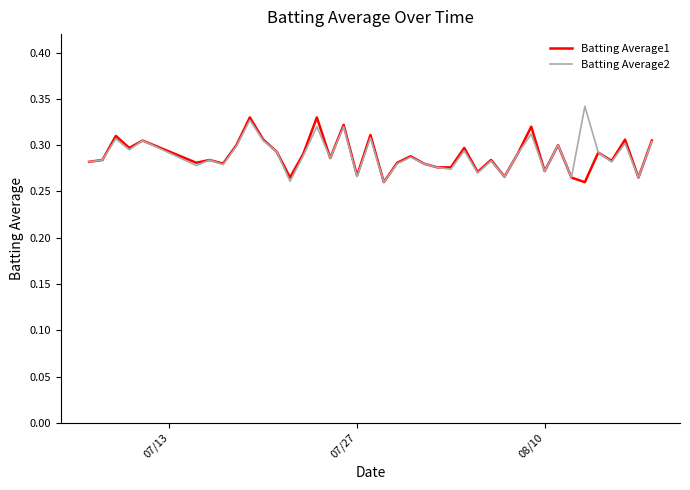

Is this an area chart (filled region under the line)?

No